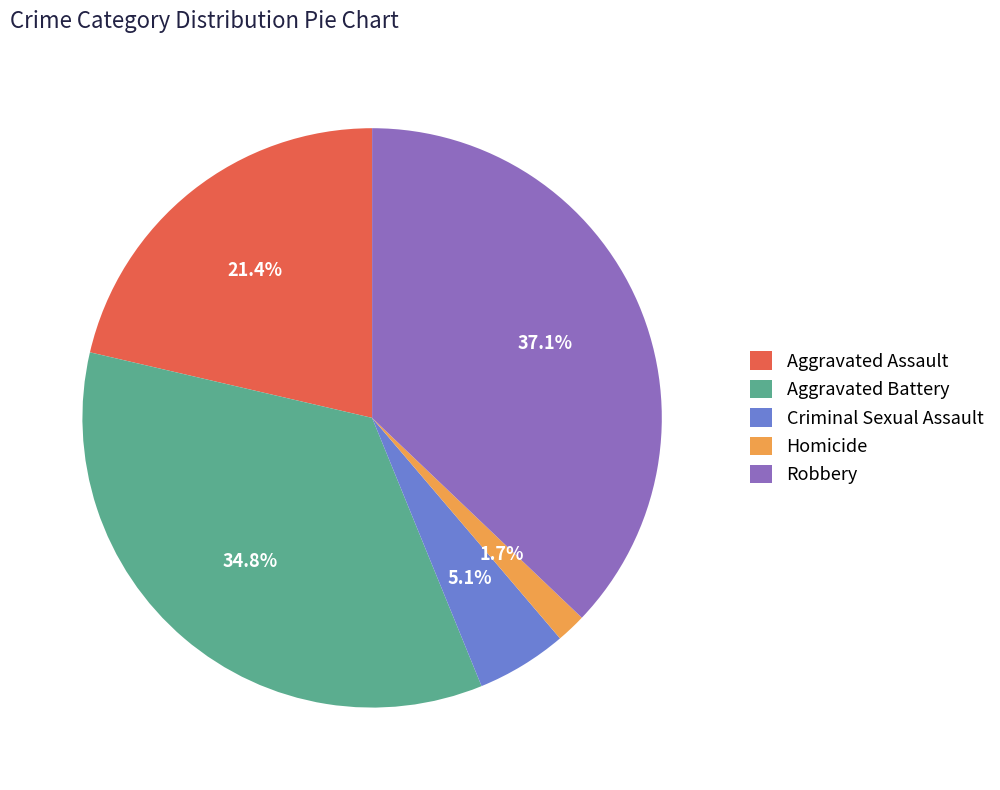

What is the largest slice in the pie chart?

Robbery